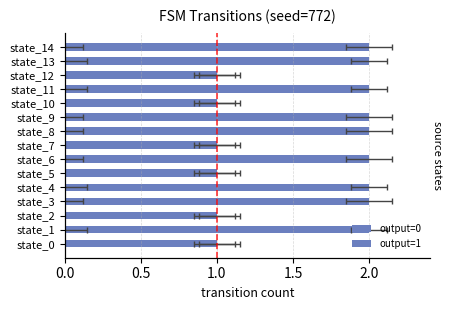

Which has a higher value, 0.5 or 1.0?

1.0